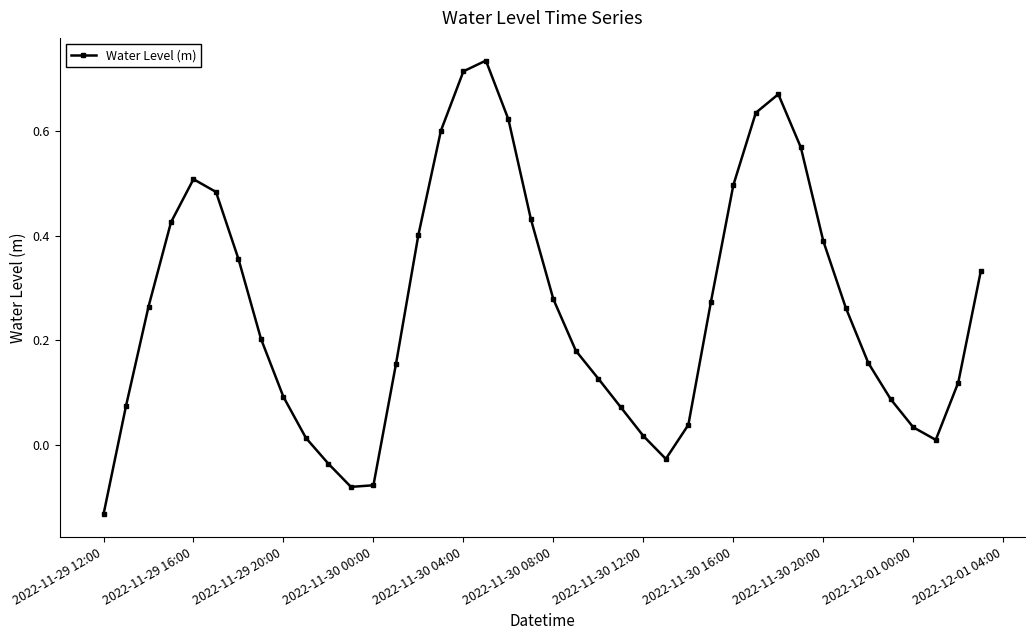

What is the difference between the maximum and minimum values?

0.9